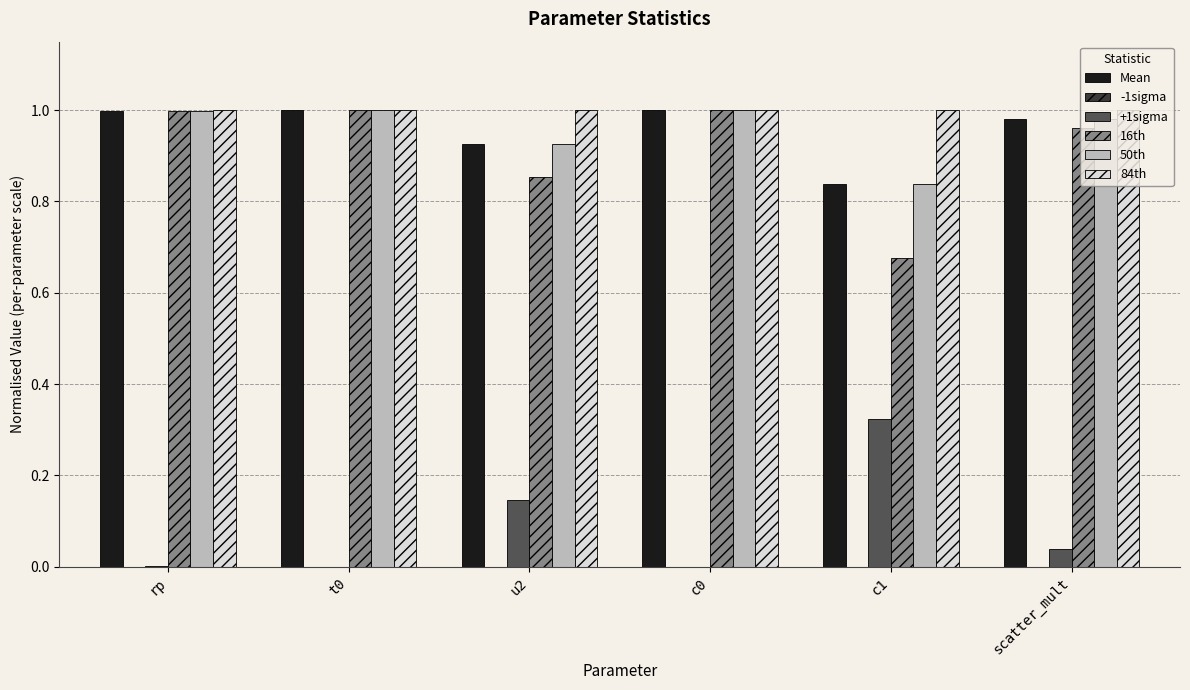

What is the sum of all 84th values?

6.0